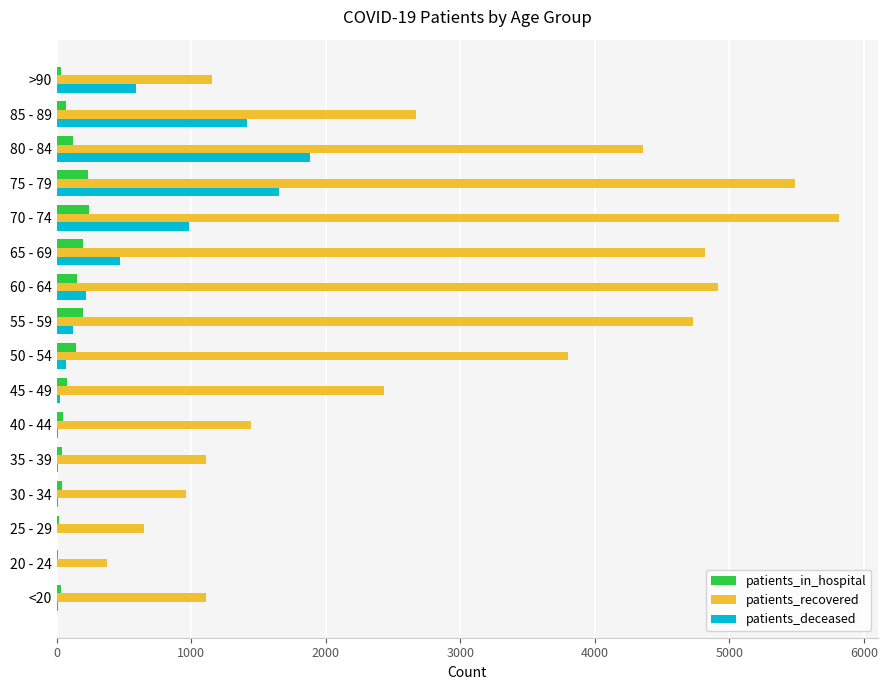

What is the greatest value displayed?

5811